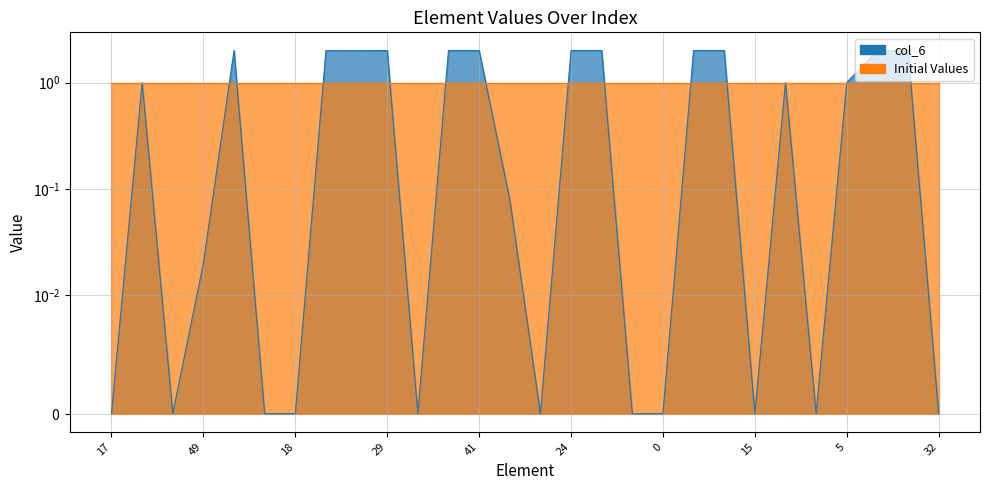

True or false: the data has more than 0 interior local peaks.

True